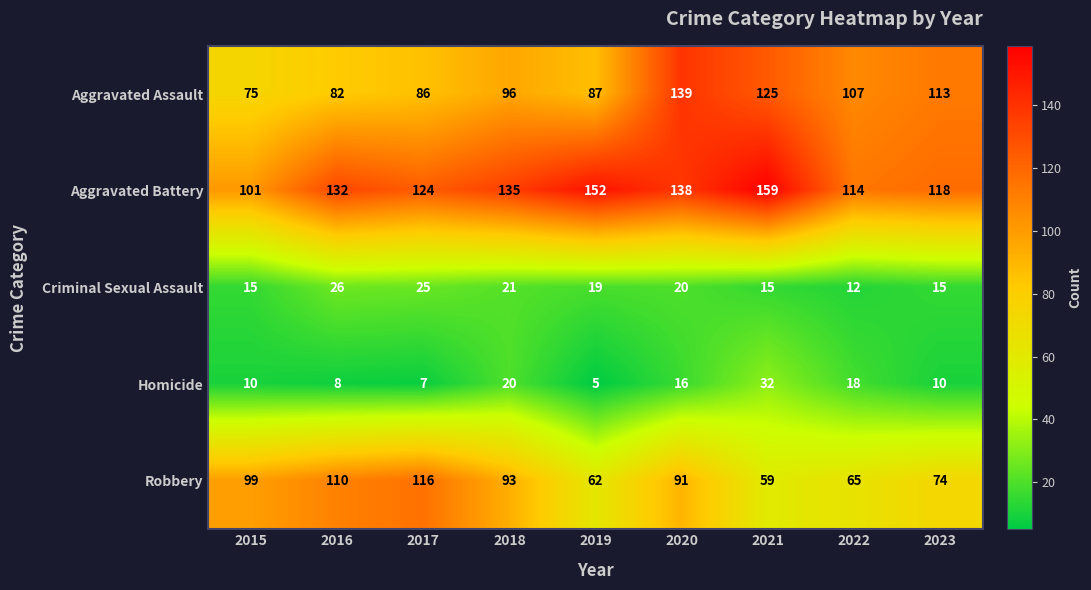

What is the difference between the highest and lowest values at 2023?

108